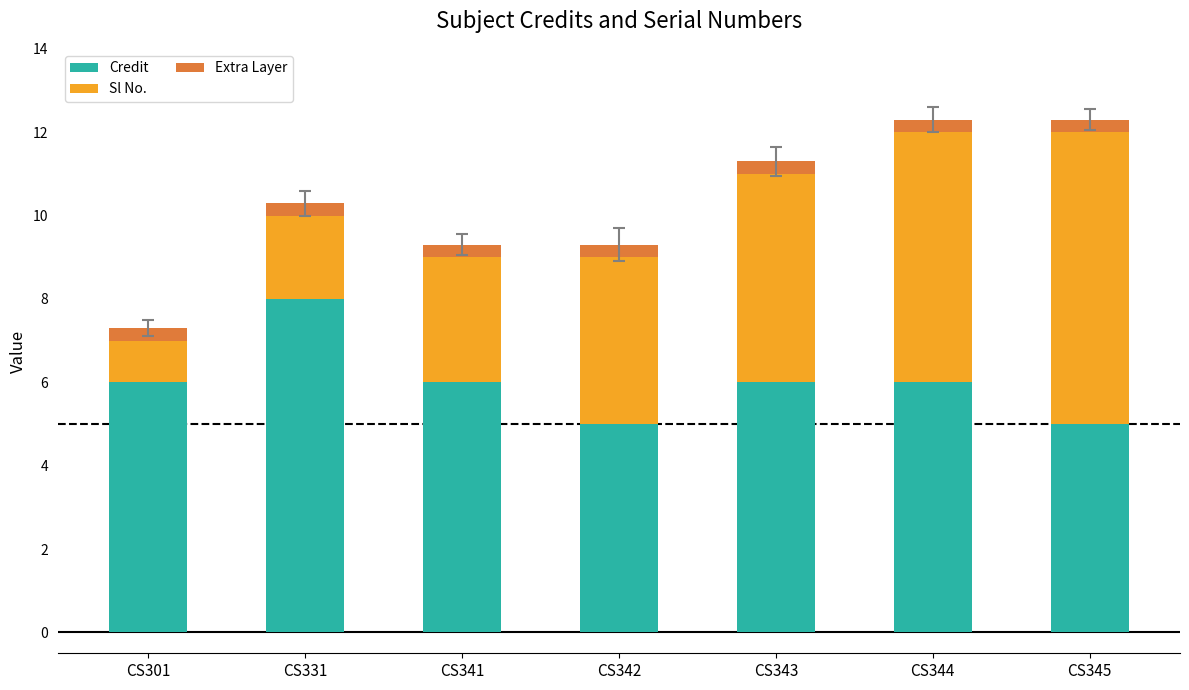

Reading left to right, list the values for the Credit series.

6.0	8.0	6.0	5.0	6.0	6.0	5.0